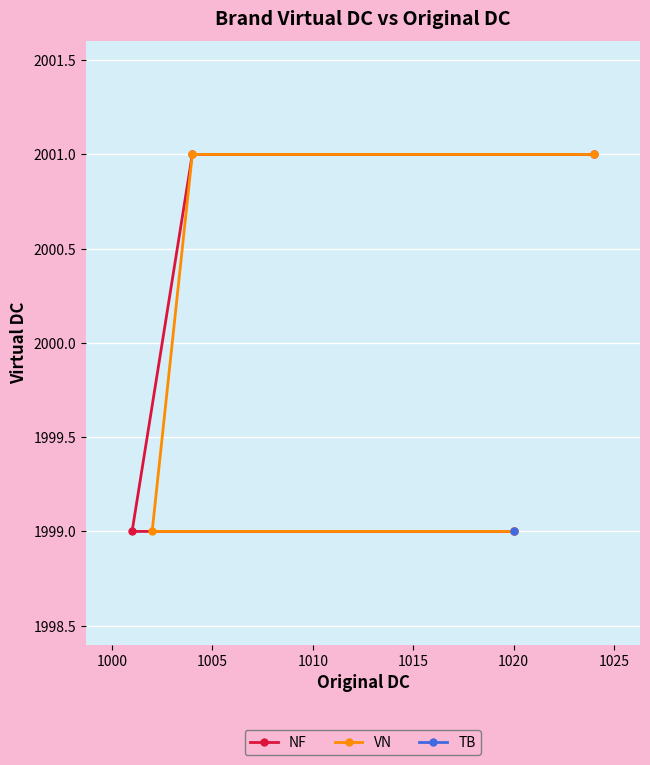

True or false: NF and VN cross at least once.

False